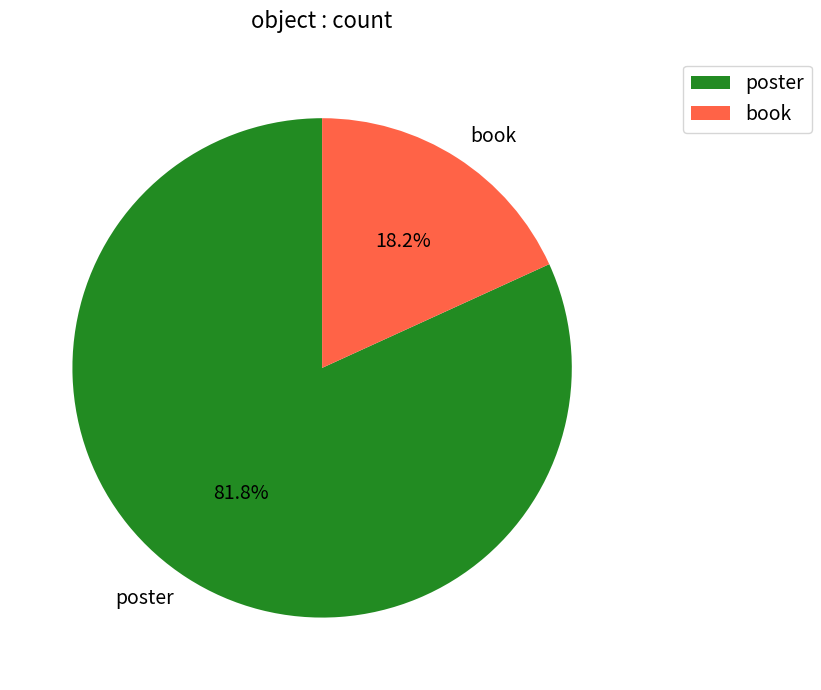

Which has a higher value, book or poster?

poster